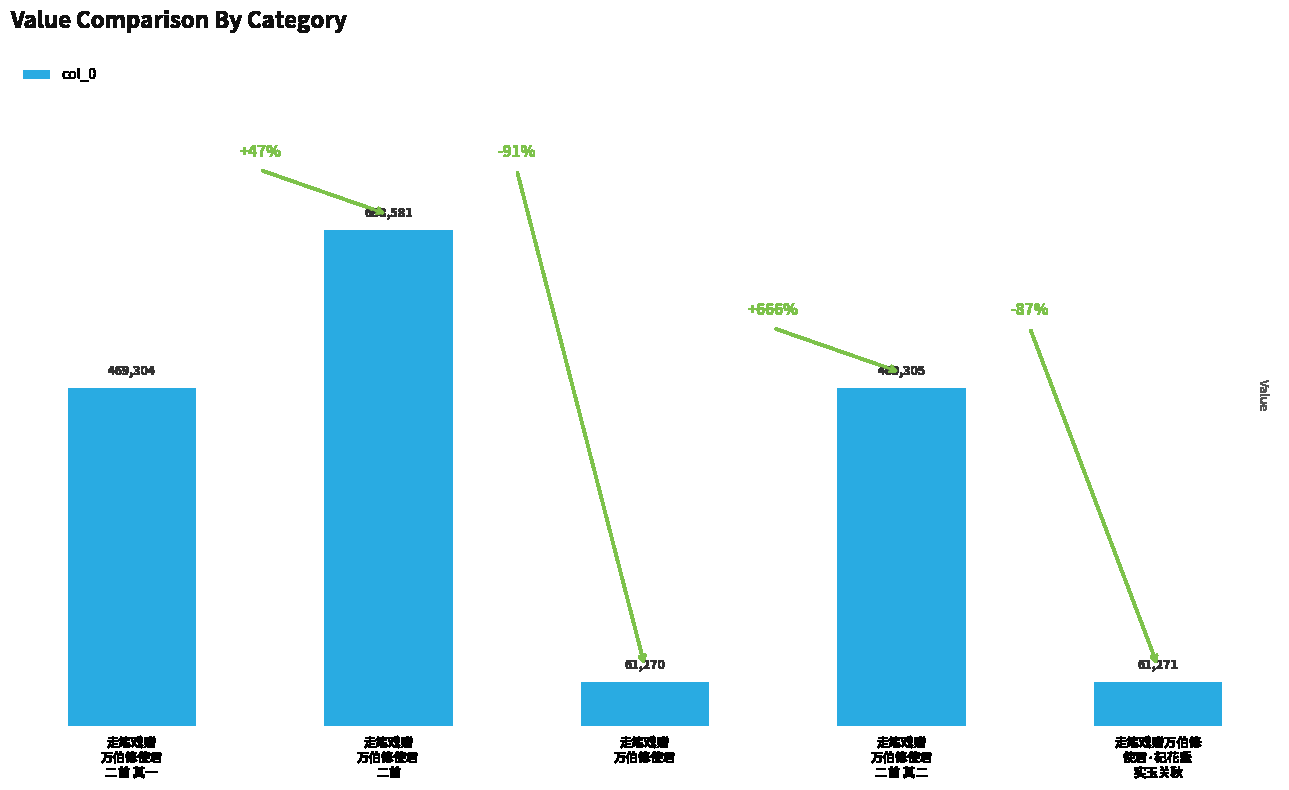

What is the average value?

349946